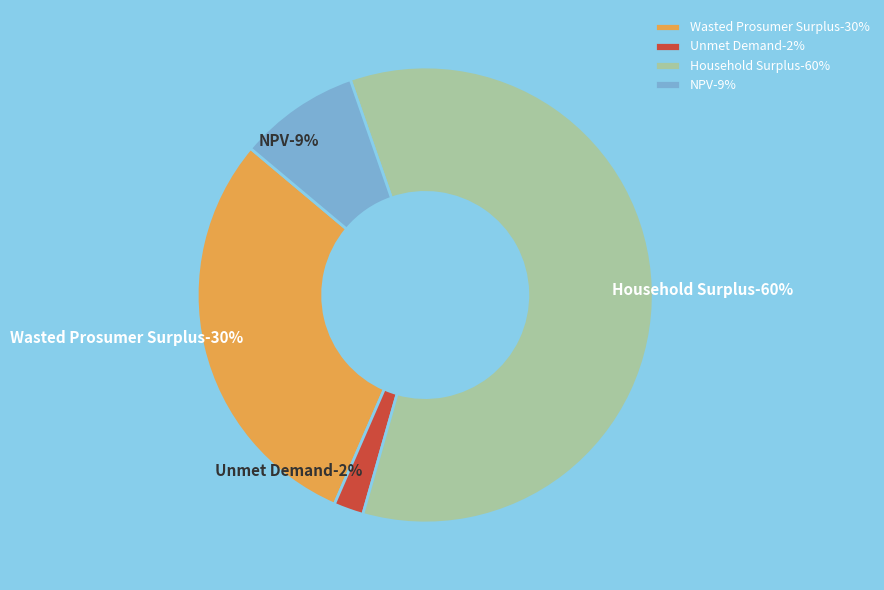

What is the ratio of the value at Wasted Prosumer Surplus to the value at Household Surplus?

0.5